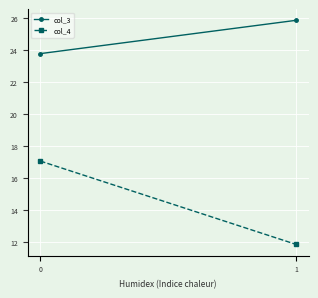

Reading left to right, list all the values displayed in this chart.

col_3: 23.8	25.8
col_4: 17.0	11.8